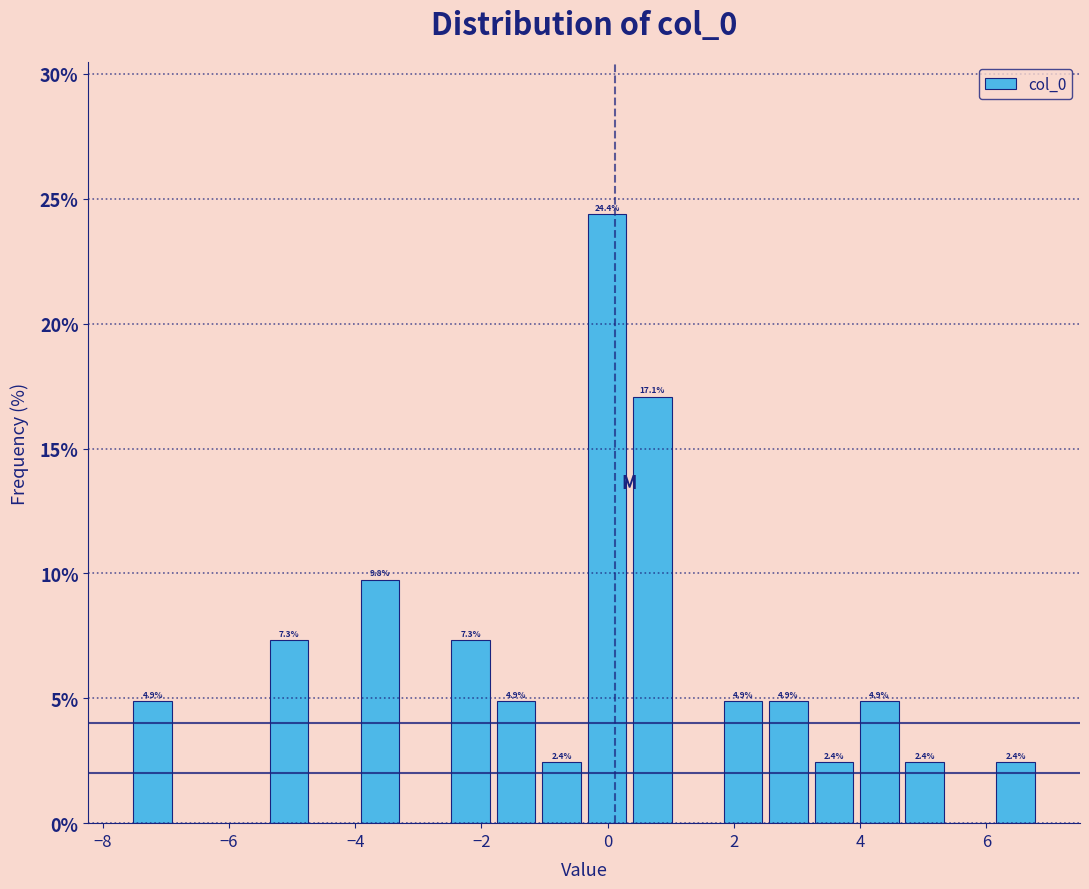

Around what value on the x-axis is the tallest bar? Give the approximate position of its centre, as read against the axis.

0.0